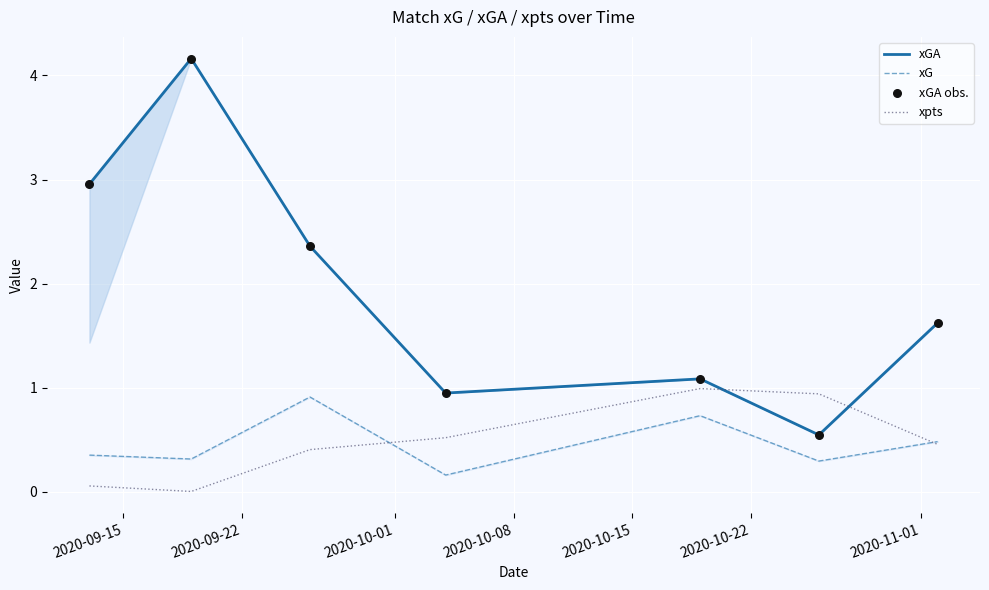

Which series reaches the minimum Y coordinate?

xpts